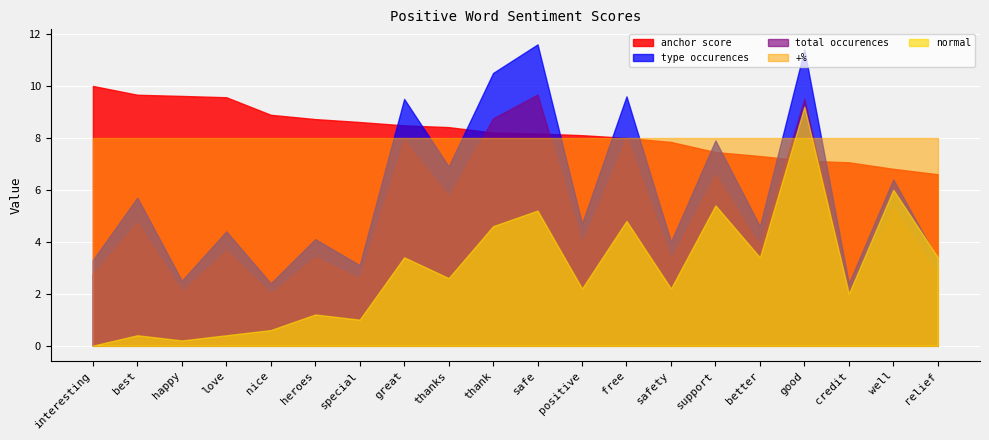

What is the sum of the normal values at well and nice?

6.6